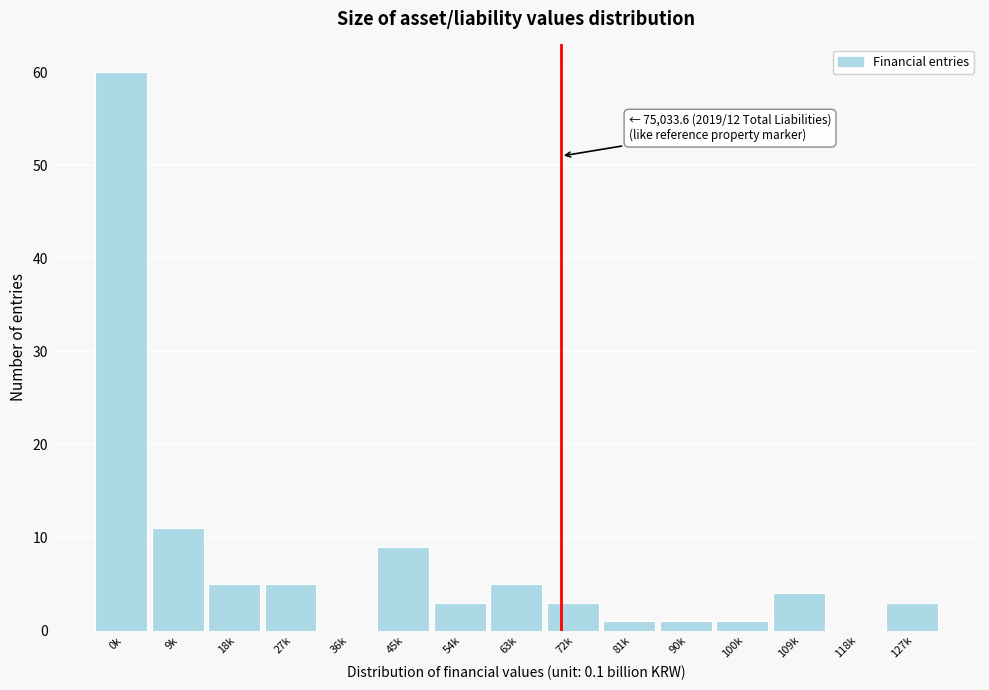

Reading right to left, what are all the values shown in this chart?

127k=3	118k=0	109k=4	100k=1	90k=1	81k=1	72k=3	63k=5	54k=3	45k=9	36k=0	27k=5	18k=5	9k=11	0k=60